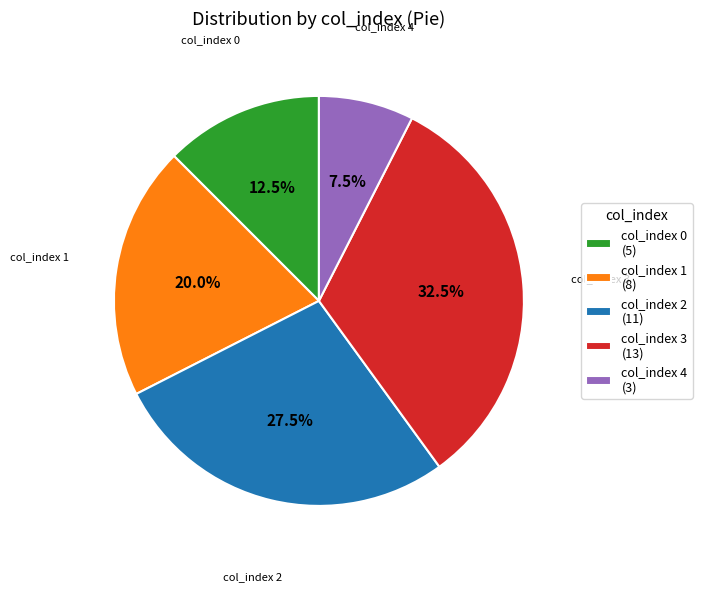

Which category has the smallest portion of the pie?

col_index 4